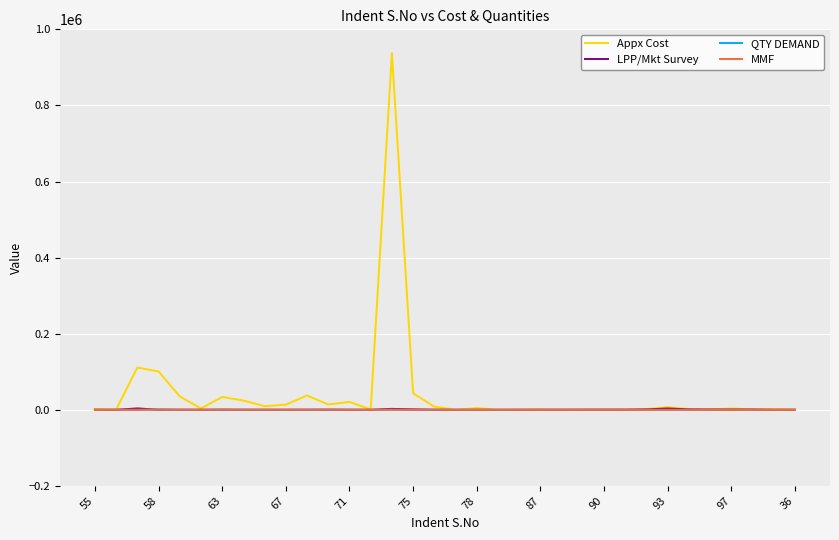

What are all the series names shown in the legend?

Appx Cost, LPP/Mkt Survey, QTY DEMAND, MMF